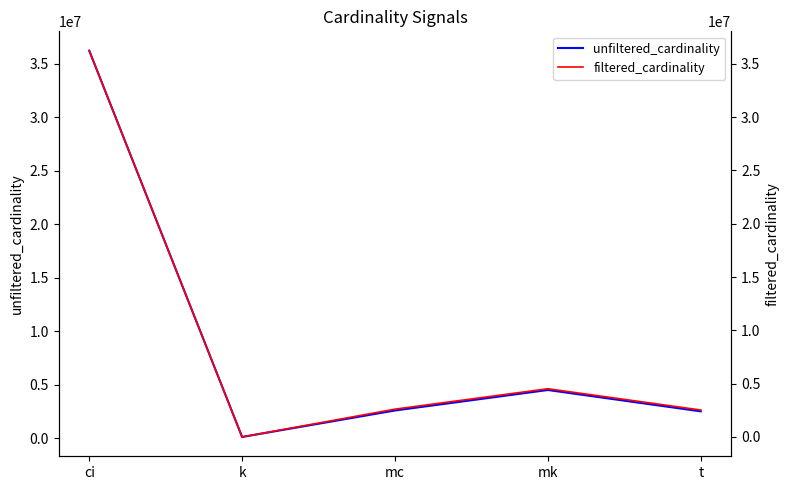

True or false: filtered_cardinality and unfiltered_cardinality cross at least once.

False